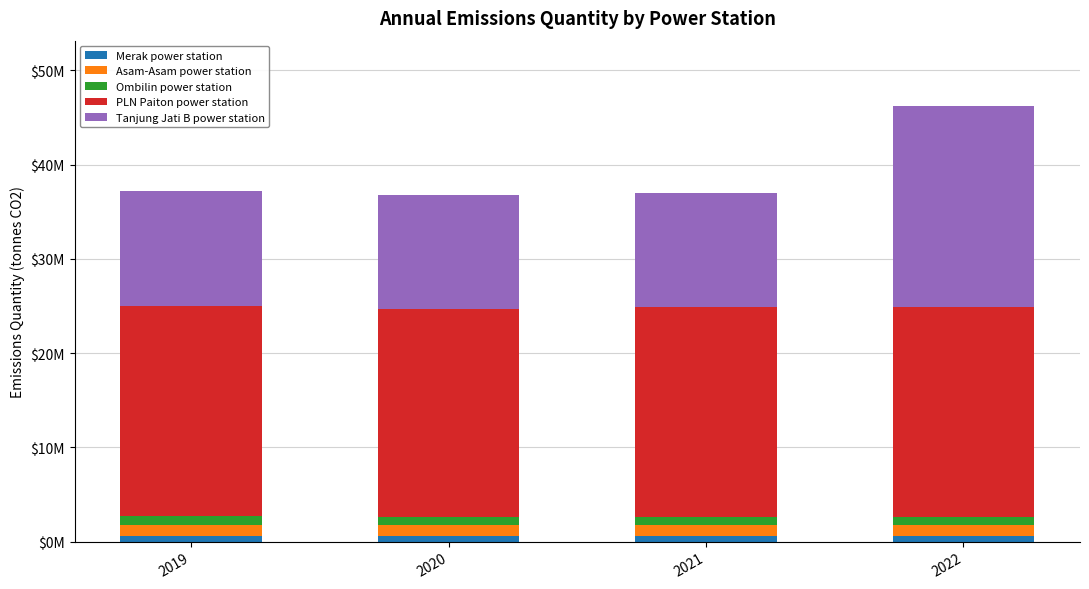

Does the chart contain stacked bars?

Yes